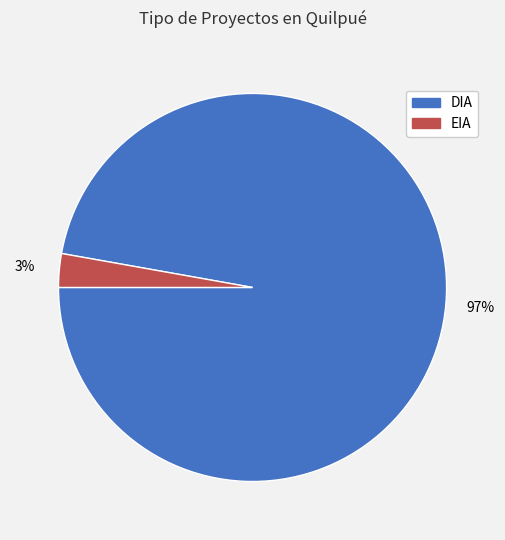

To the nearest percent, what percentage of the pie is EIA?

3%